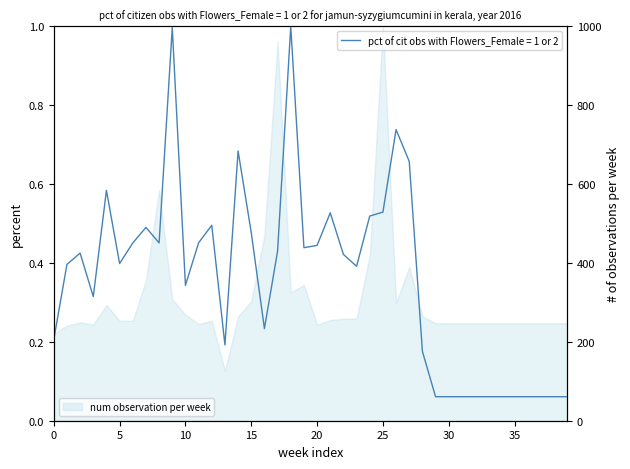

Reading left to right, transcribe all the data shown in this chart.

0=0.2	1=0.4	2=0.4	3=0.3	4=0.6	5=0.4	6=0.5	7=0.5	8=0.5	9=1.0	10=0.3	11=0.5	12=0.5	13=0.2	14=0.7	15=0.5	16=0.2	17=0.4	18=1.0	19=0.4	20=0.4	21=0.5	22=0.4	23=0.4	24=0.5	25=0.5	26=0.7	27=0.7	28=0.2	29=0.1	30=0.1	31=0.1	32=0.1	33=0.1	34=0.1	35=0.1	36=0.1	37=0.1	38=0.1	39=0.1